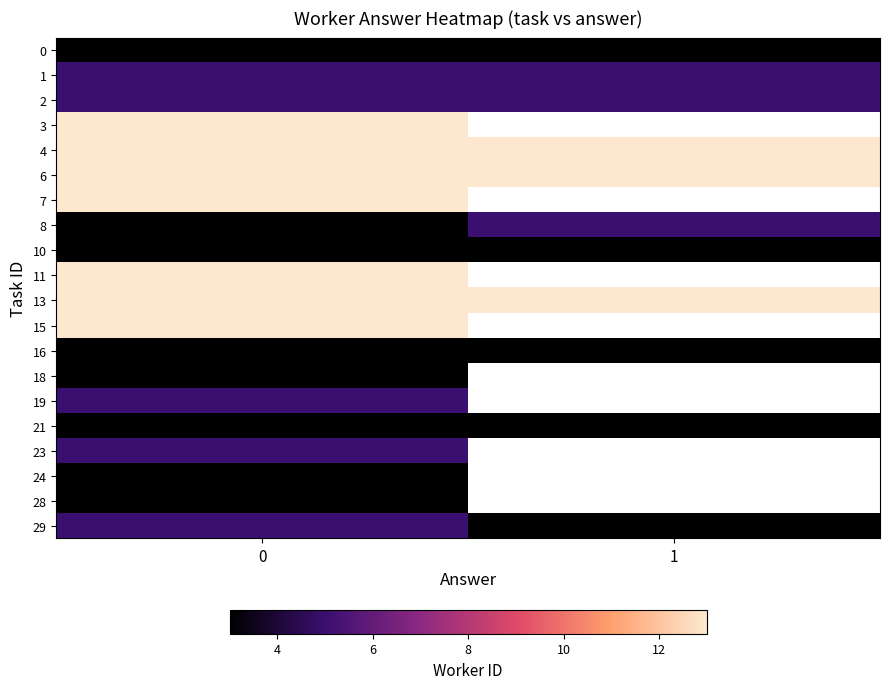

List the labels in order of 28 value, smallest first.

0, 1